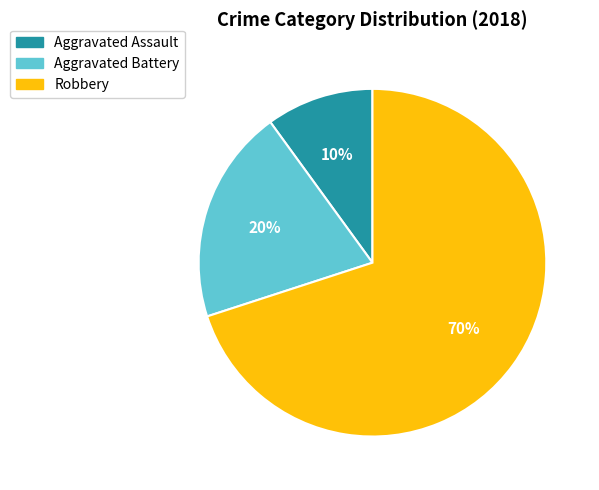

Rank the categories by value from highest to lowest.

Robbery, Aggravated Battery, Aggravated Assault